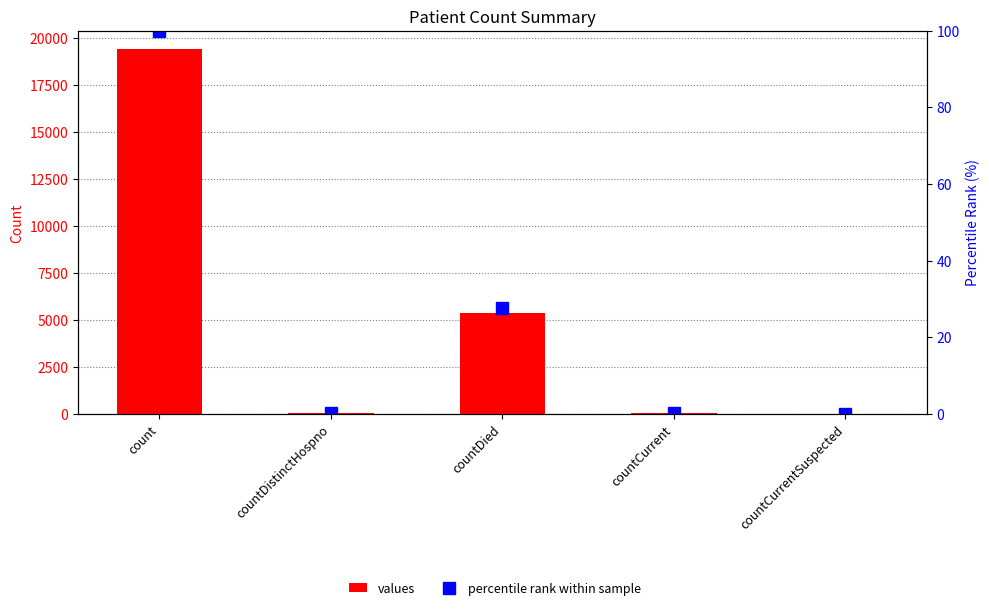

True or false: values has a value of 8376.9 at countDied.

False